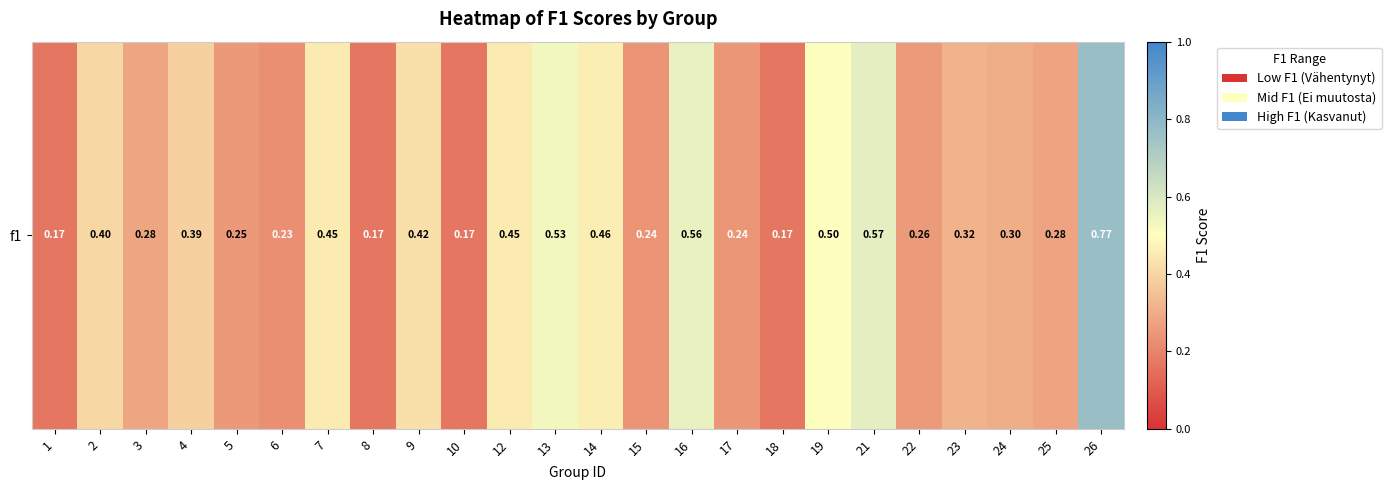

What is the smallest value displayed?

0.2